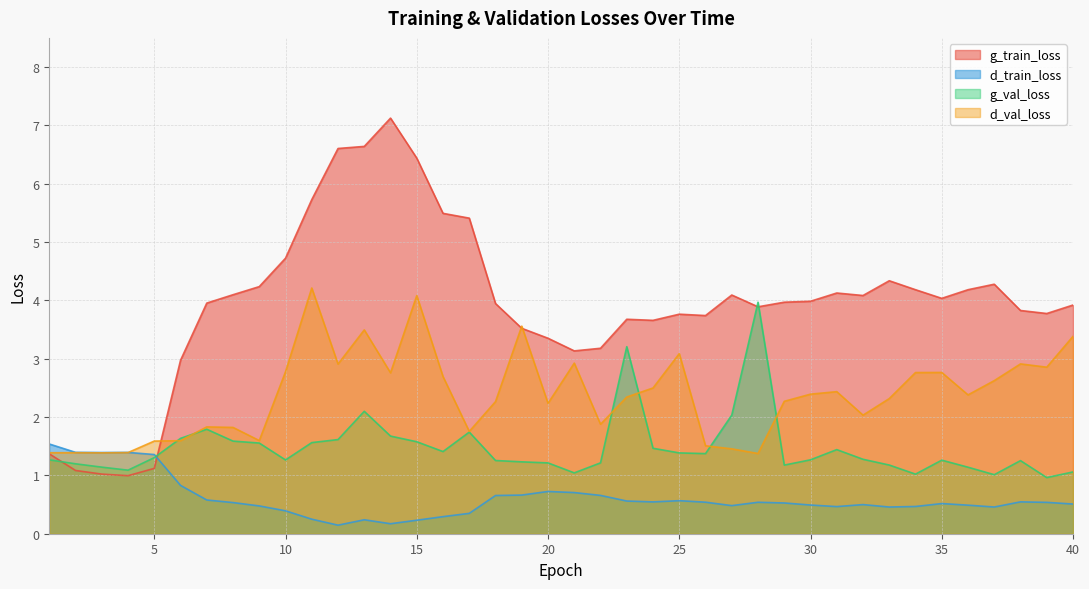

What is the sum of the d_train_loss values at 22 and 17?

1.0